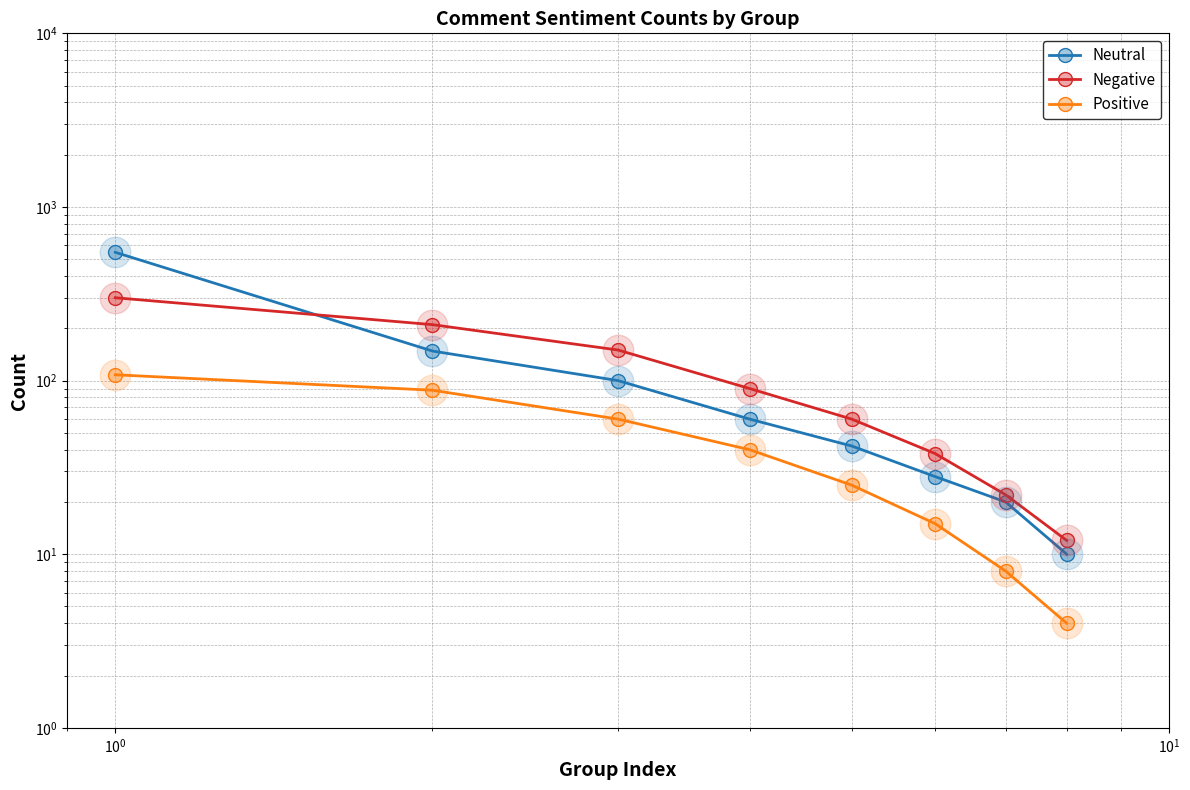

What is the maximum value shown in the chart?

548